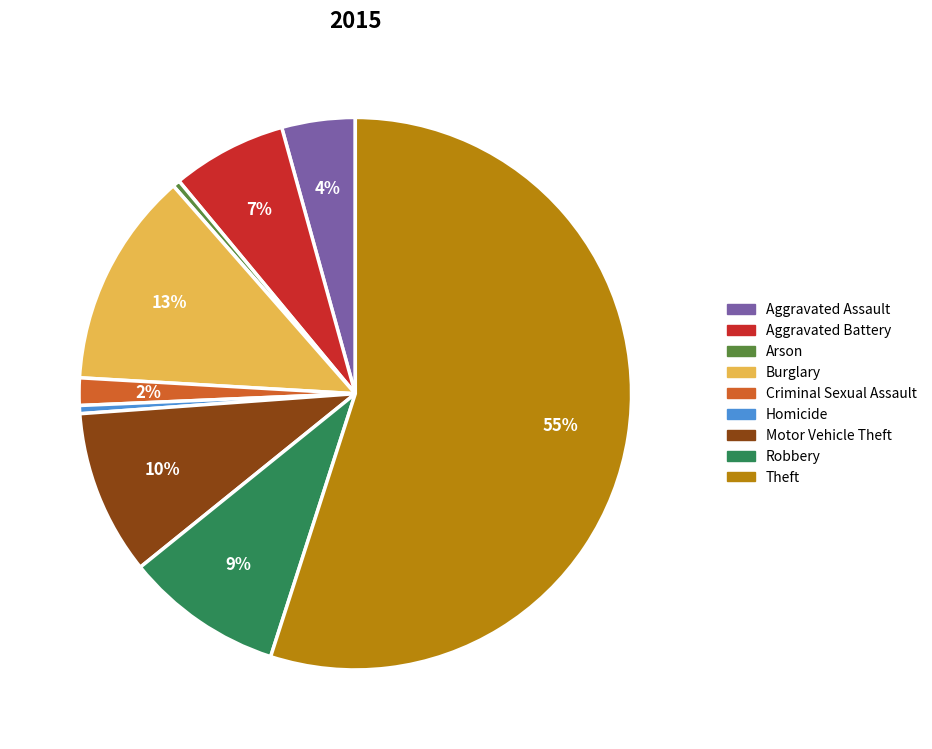

To the nearest percent, what is the average slice percentage?

11%